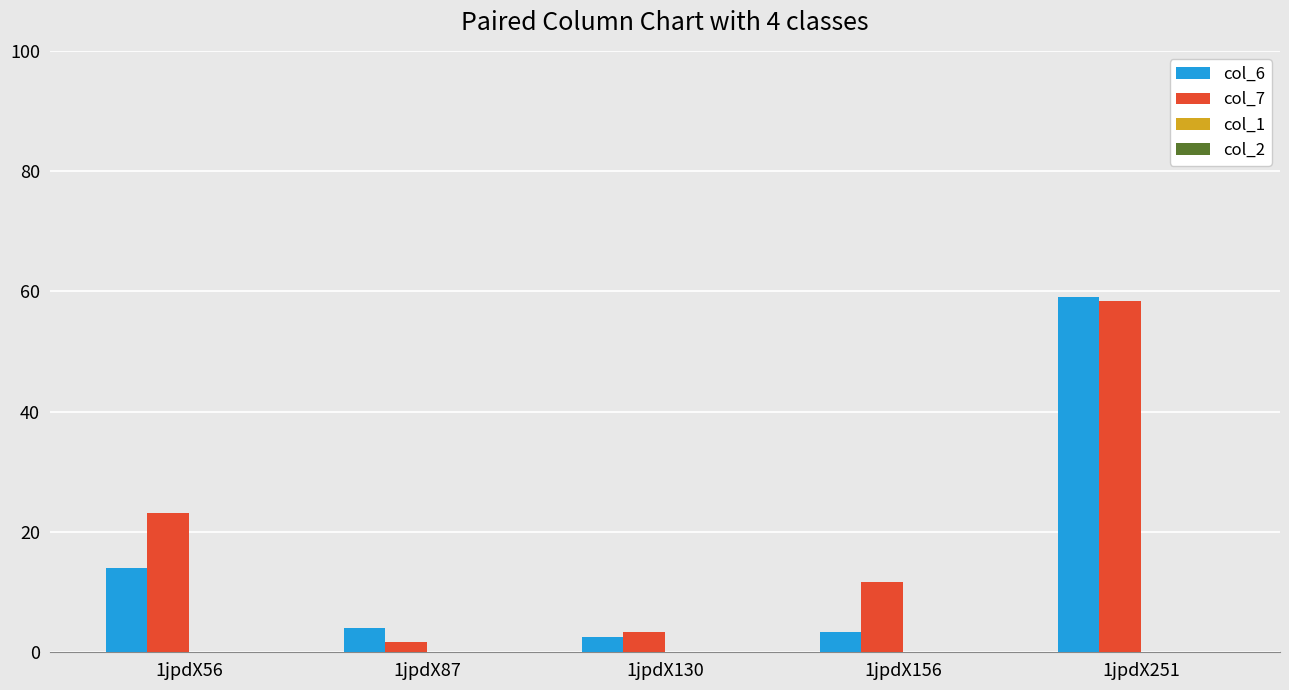

What is the minimum value for col_6?

2.5